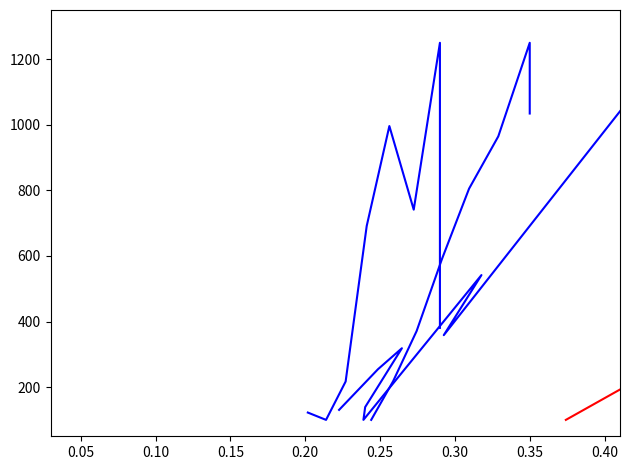

How many lines are shown in the chart?

5